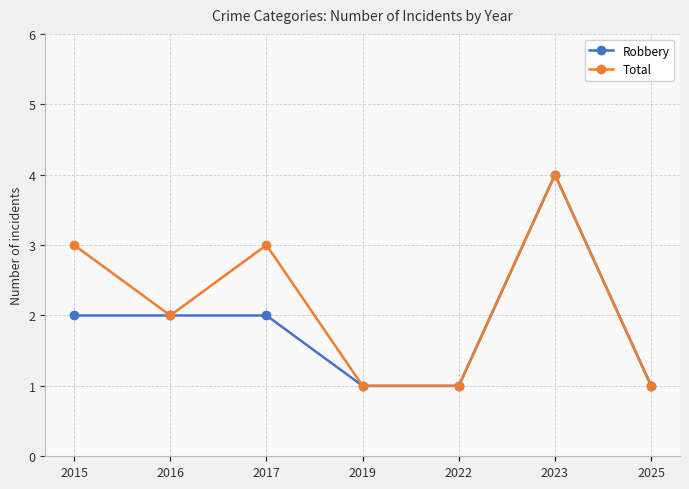

Rank the series by their average value, from highest to lowest.

Total, Robbery